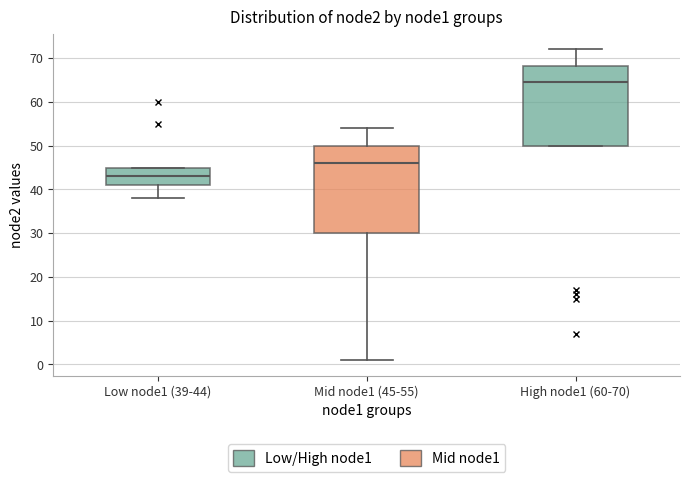

Which box is the tallest, from its lower edge to its upper edge?

Mid node1 (45-55)